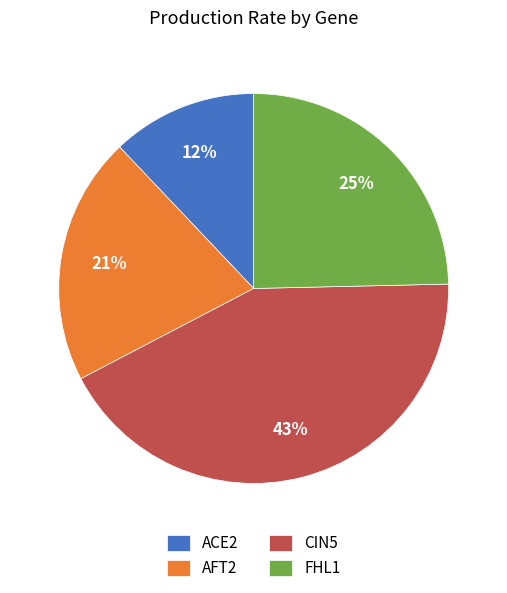

What is the smallest slice in the pie chart?

ACE2